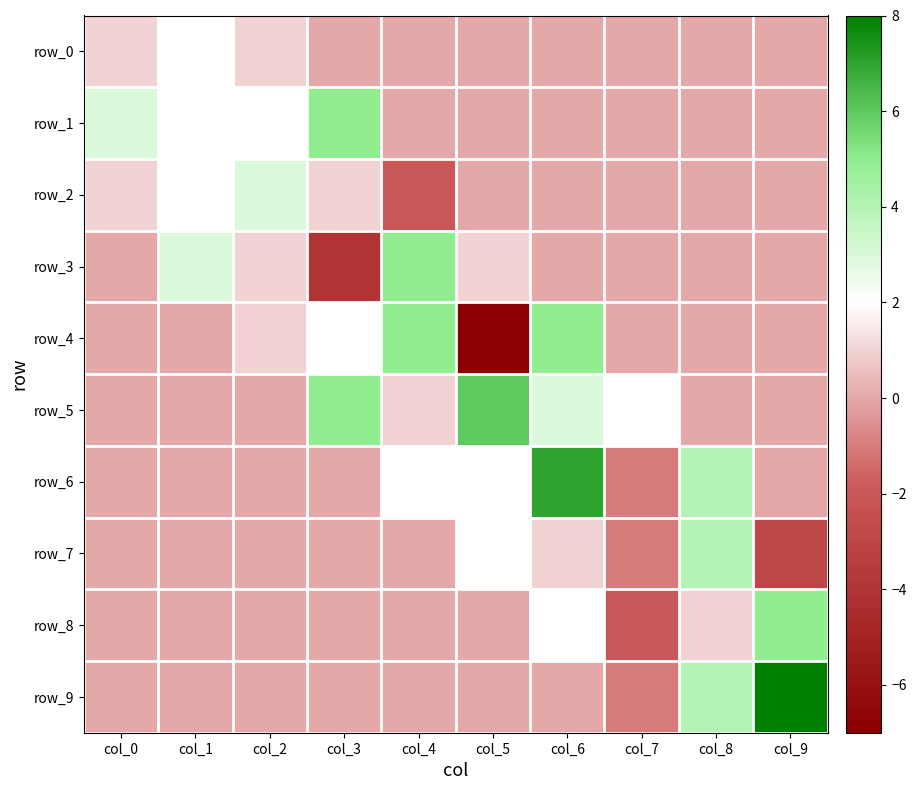

What is the average value of the row_9 series?

1